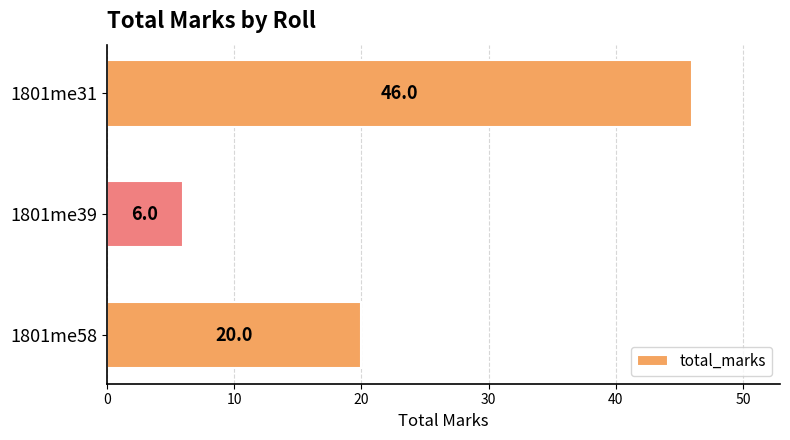

What is the sum of all values?

72